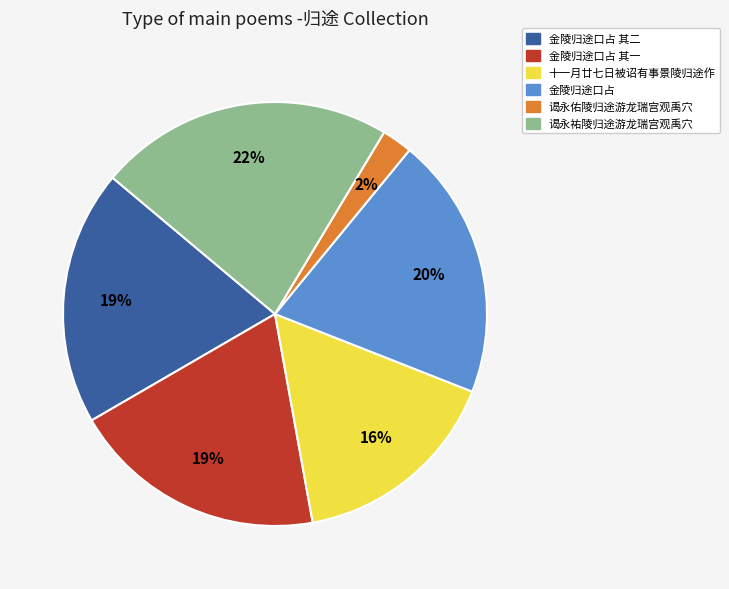

Do 谒永祐陵归途游龙瑞宫观禹穴 and 金陵归途口占 其二 together represent more than half of the pie?

No